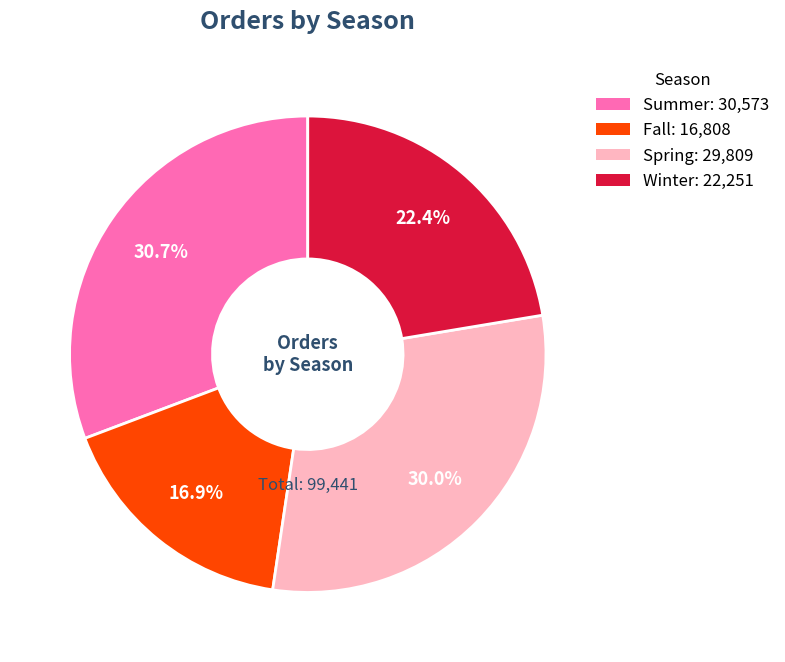

To the nearest percent, what portion does Fall represent?

17%